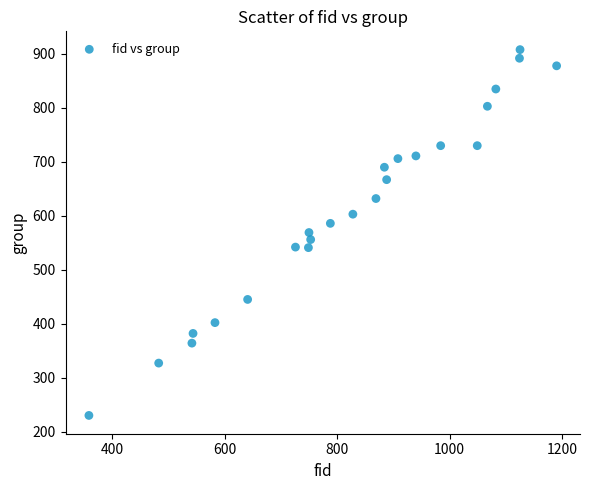

What is the range of Y values (max minus min)?

678